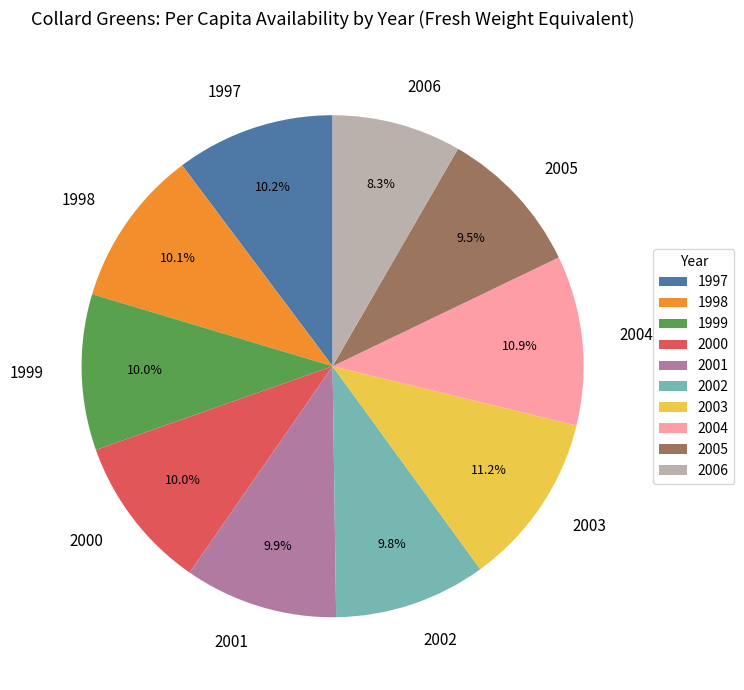

Which category has the smallest portion of the pie?

2006